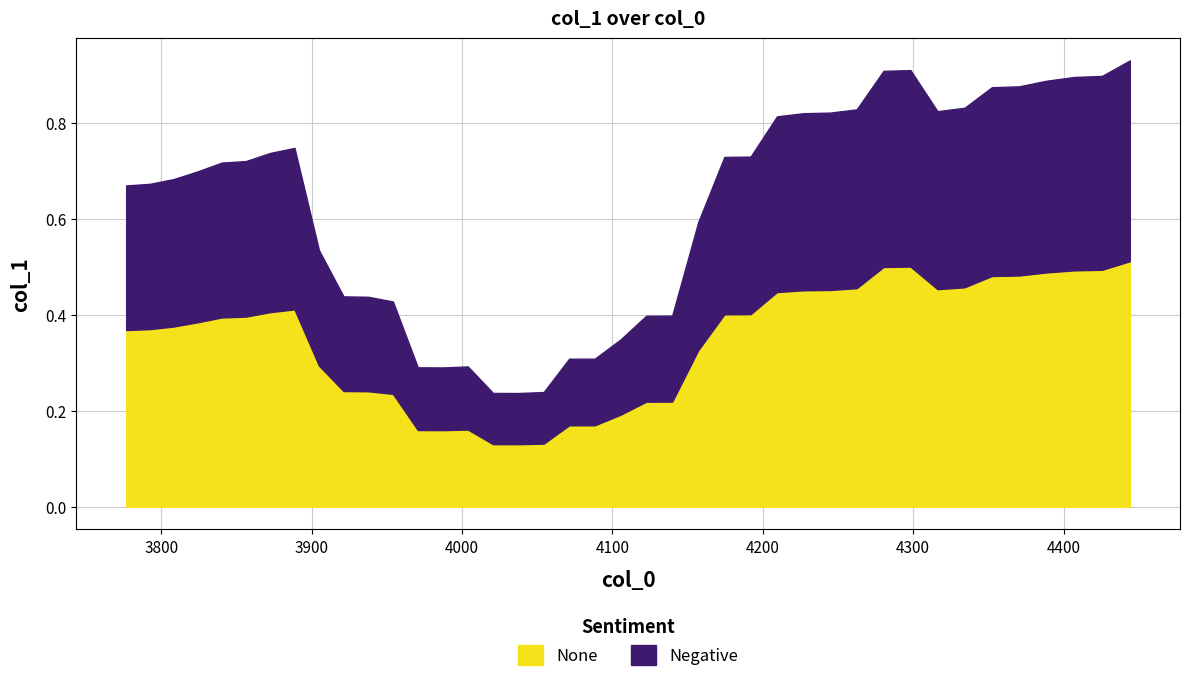

Reading left to right, what are all the values shown in this chart?

0=0.7	1=0.7	2=0.7	3=0.7	4=0.7	5=0.7	6=0.7	7=0.7	8=0.5	9=0.4	10=0.4	11=0.4	12=0.3	13=0.3	14=0.3	15=0.2	16=0.2	17=0.2	18=0.3	19=0.3	20=0.3	21=0.4	22=0.4	23=0.6	24=0.7	25=0.7	26=0.8	27=0.8	28=0.8	29=0.8	30=0.9	31=0.9	32=0.8	33=0.8	34=0.9	35=0.9	36=0.9	37=0.9	38=0.9	39=0.9